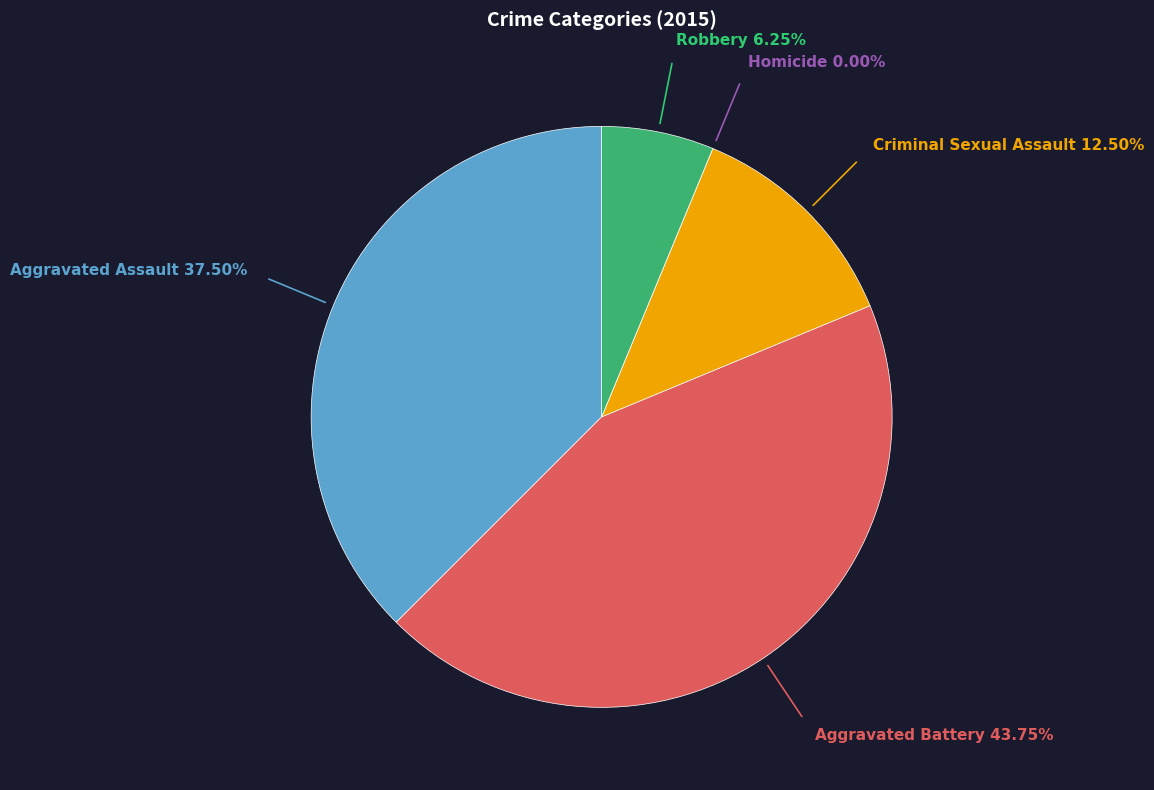

To the nearest percent, what is the difference between the Homicide and Aggravated Battery slice percentages?

44%